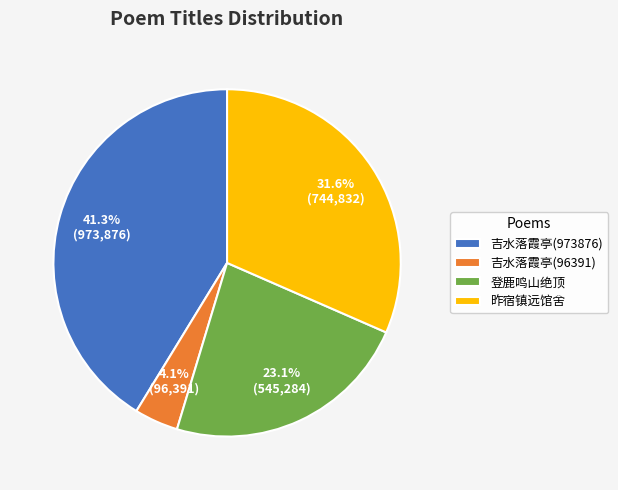

Does 吉水落霞亭(96391) represent more than half of the total?

No